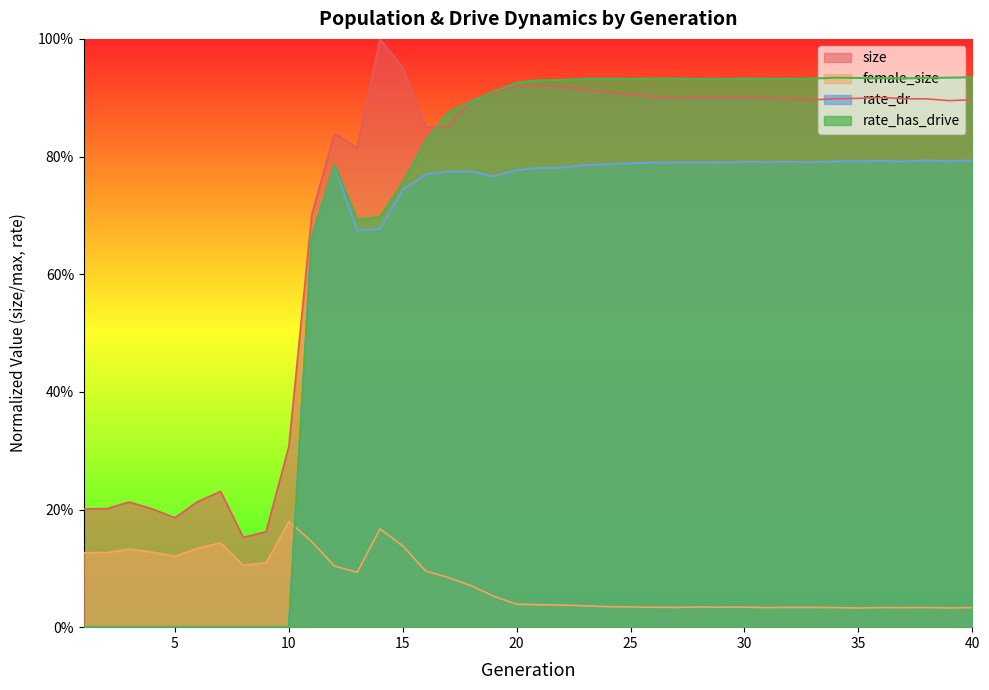

Is it true that rate_dr equals 0.7 at 13?

True